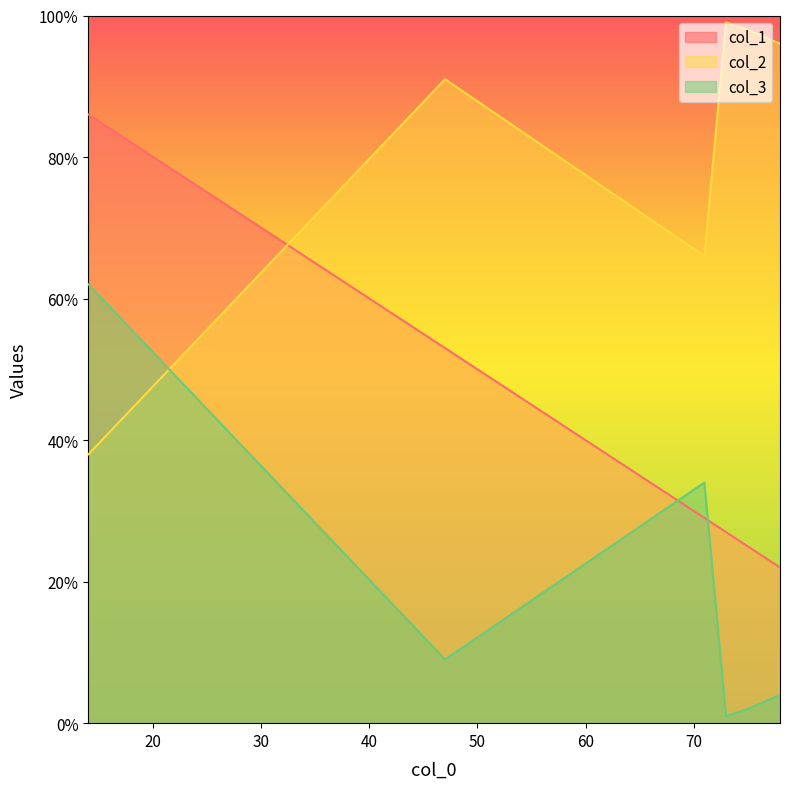

Which series ends up on top after the final intersection of col_2 and col_3?

col_2